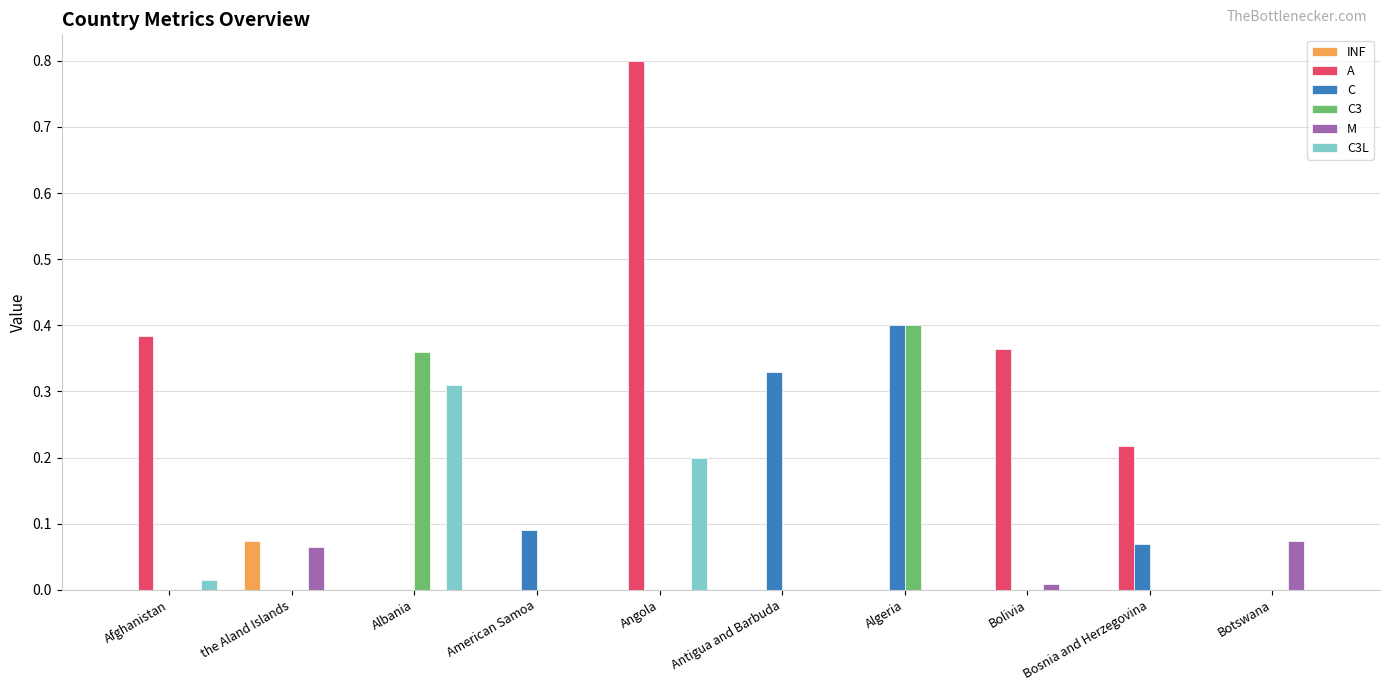

Which label corresponds to the largest value in the chart?

Angola